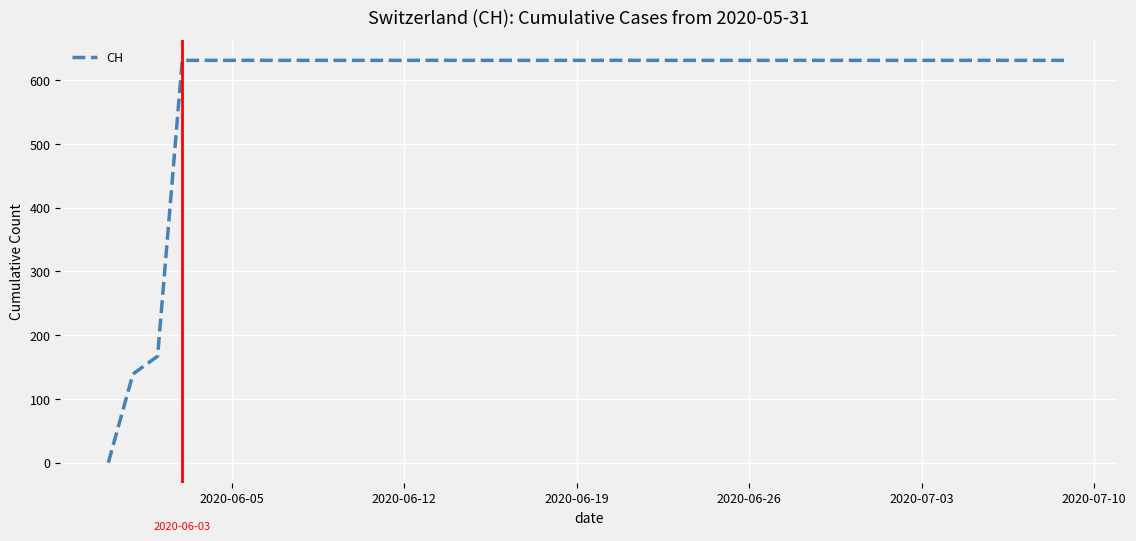

What is the difference between the maximum and minimum values?

631